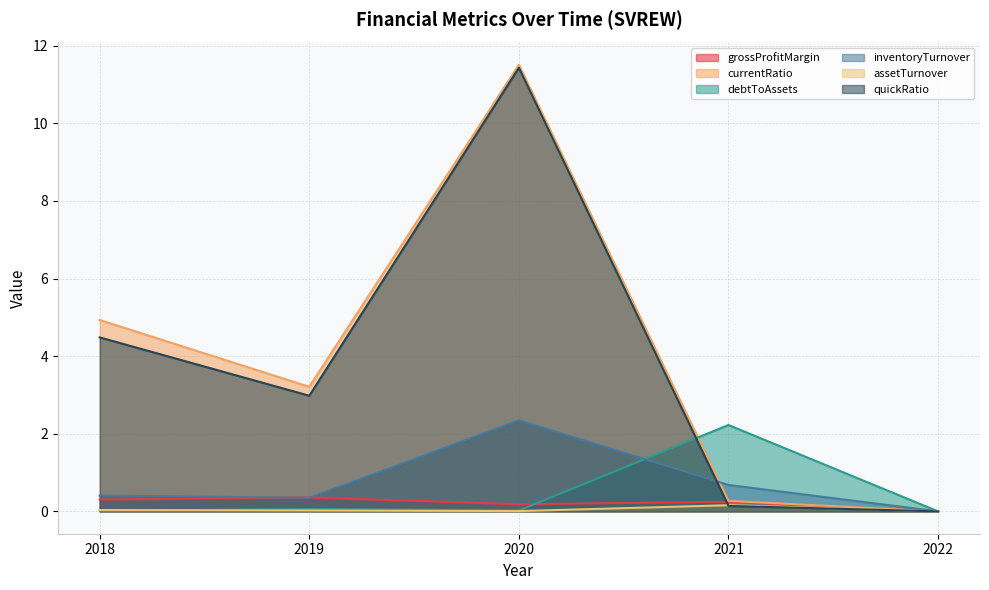

How many lines are shown in the chart?

6